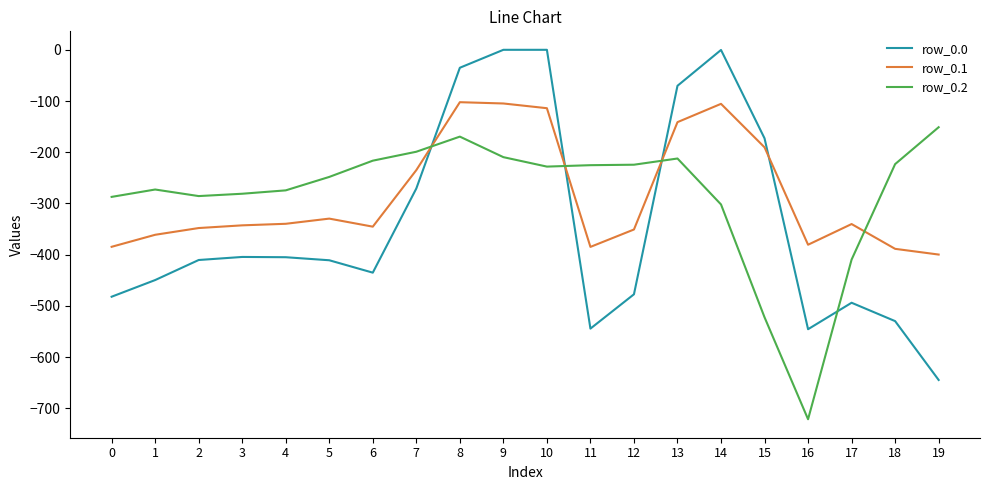

What is the highest value of the row_0.1 series?

-102.3